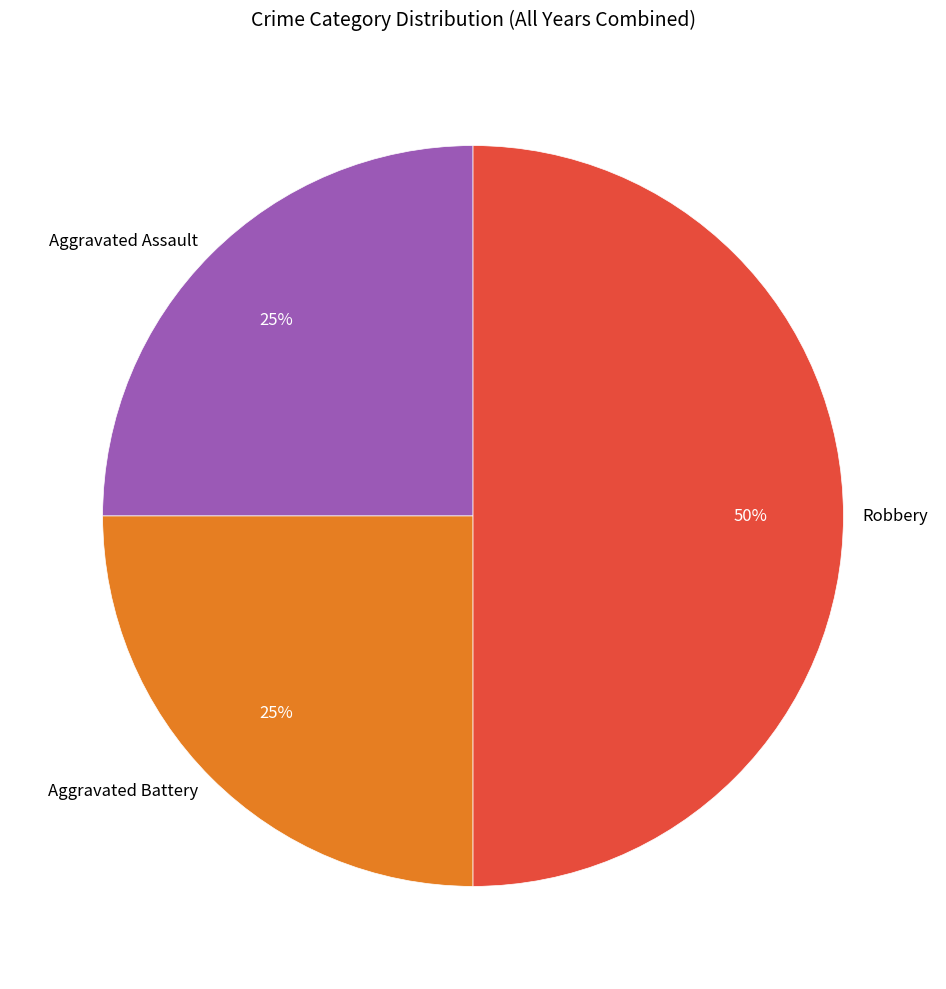

What is the ratio of the value at Robbery to the value at Aggravated Assault?

2.0